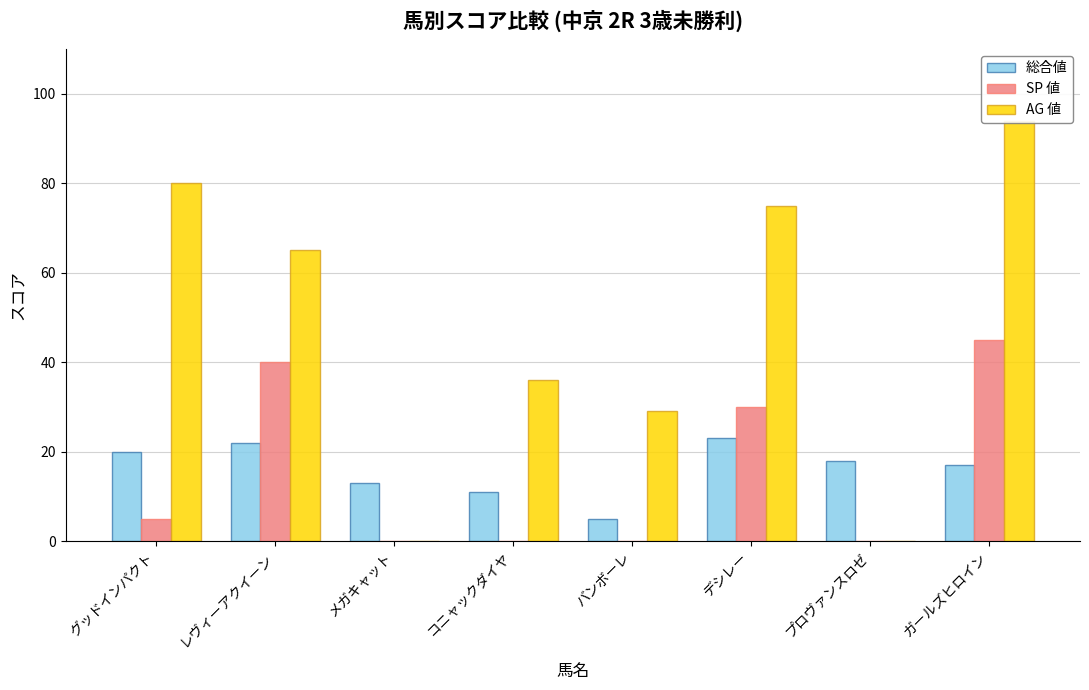

Between レヴィーアクイーン and コニャックダイヤ, which is larger?

レヴィーアクイーン